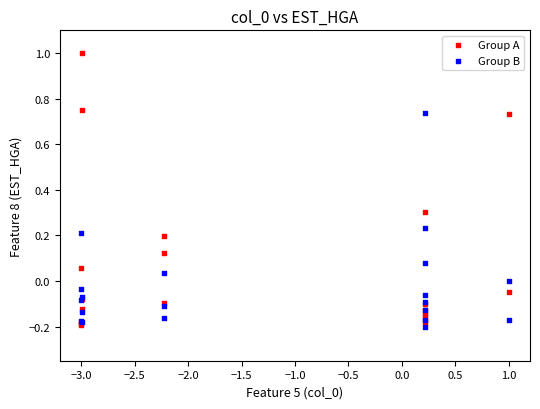

Which series has the widest spread of Y values?

Group A